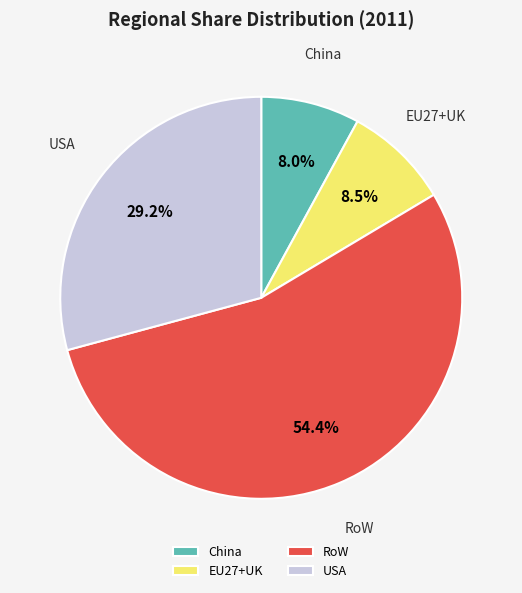

To the nearest percent, what is the difference between the RoW and China slice percentages?

46%